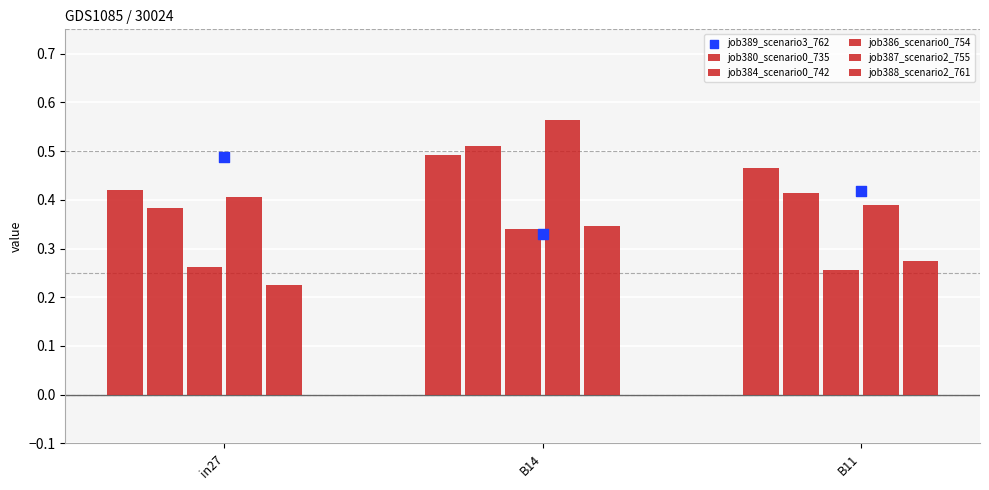

Which series reaches the maximum Y coordinate?

job387_scenario2_755